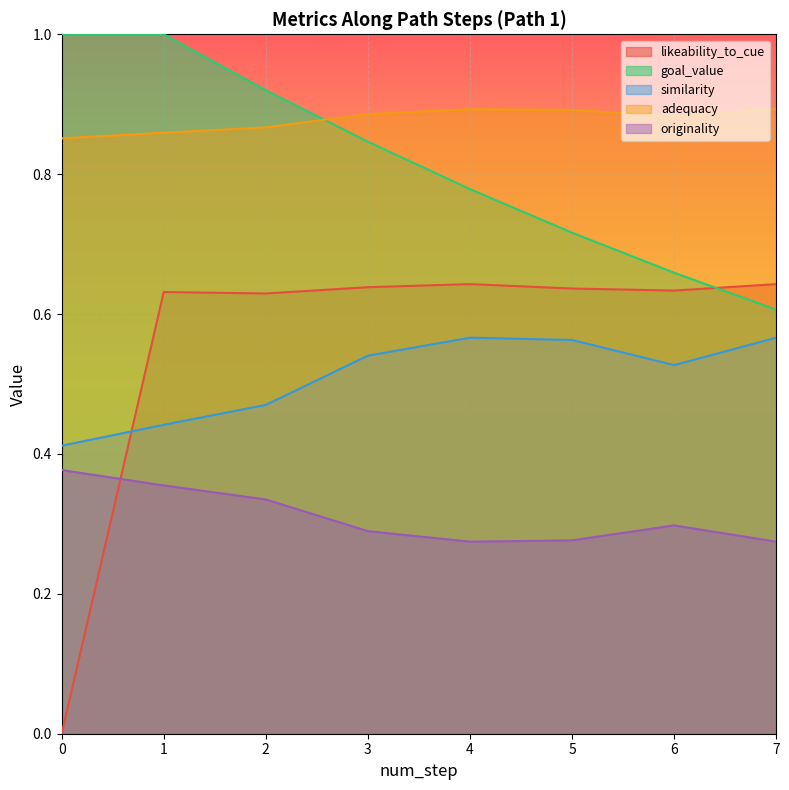

Which series has the largest total across all categories?

adequacy